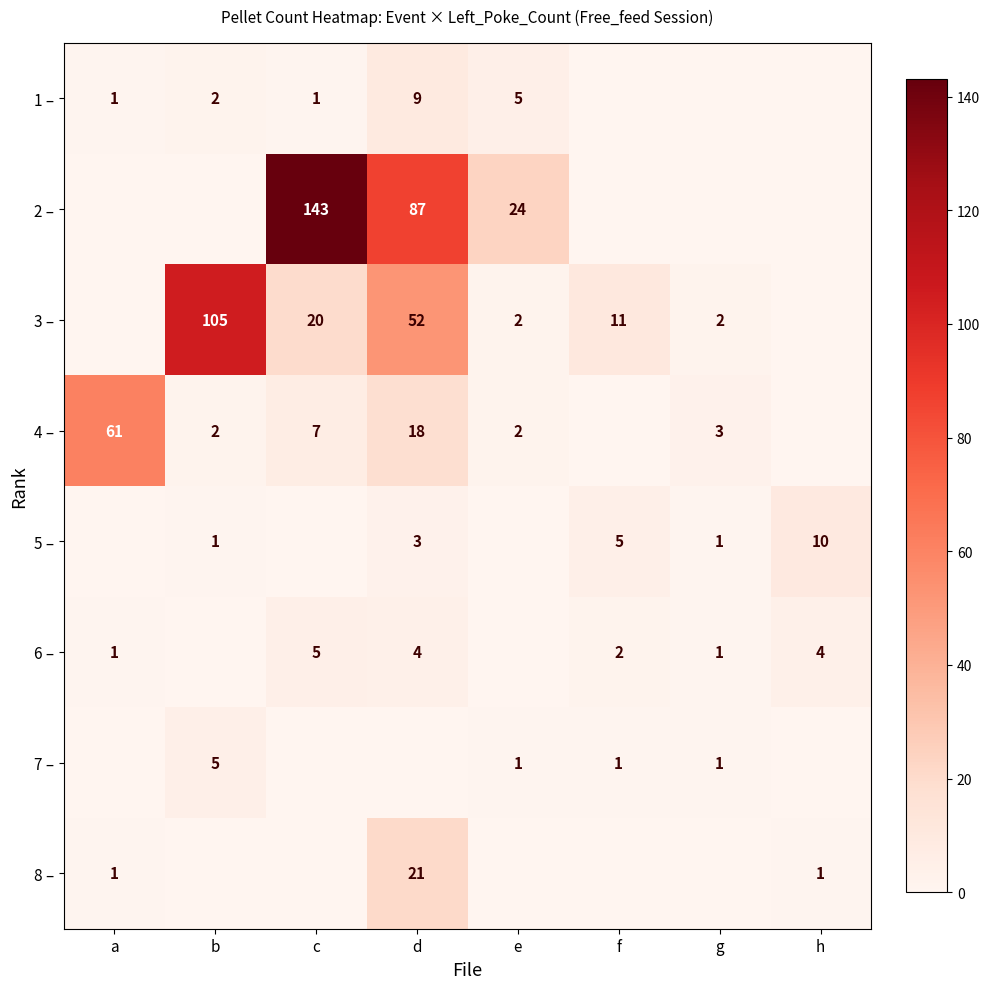

What is the sum of the 5 – values at f and h?

15